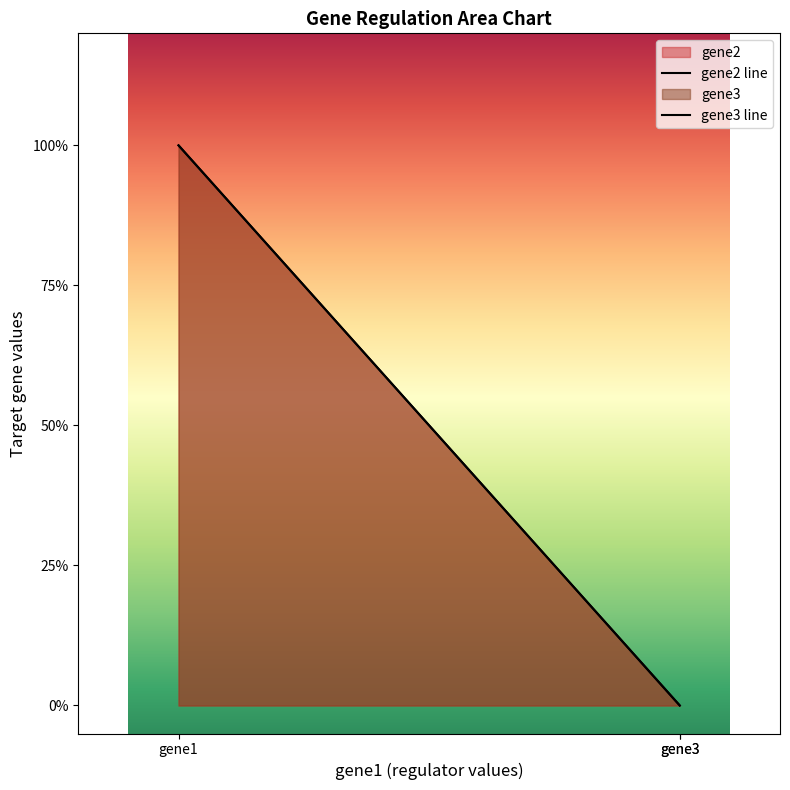

How many values in gene2 are above zero?

1